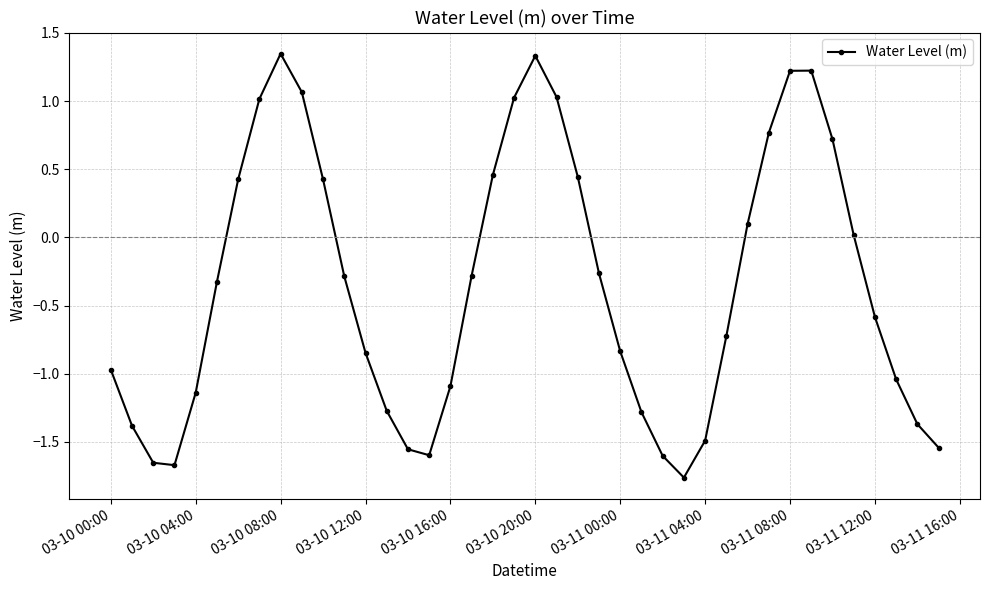

True or false: there are more than 0 points higher than both neighbors.

True